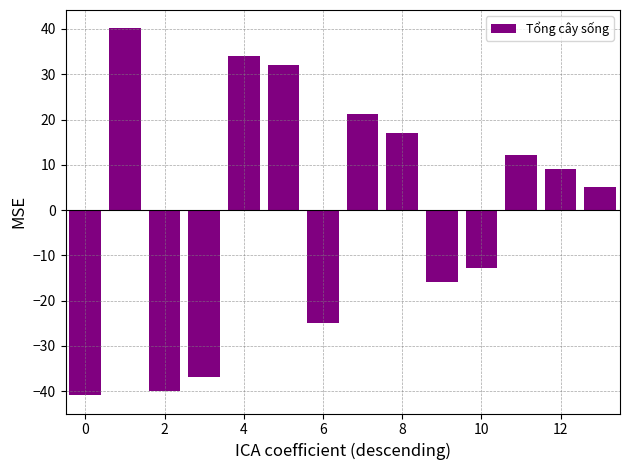

How many negative values are there?

6